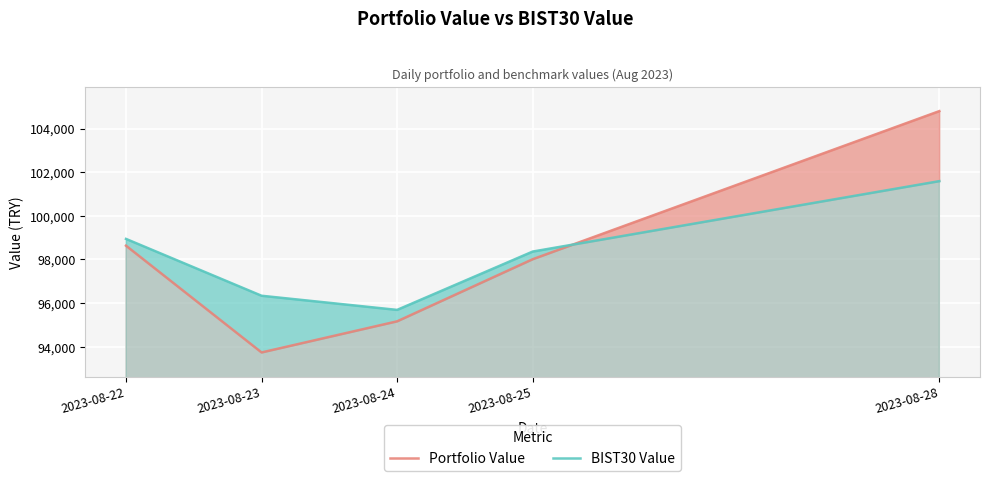

The value of Portfolio Value at 2023-08-25 is 59617.2. True or false?

False